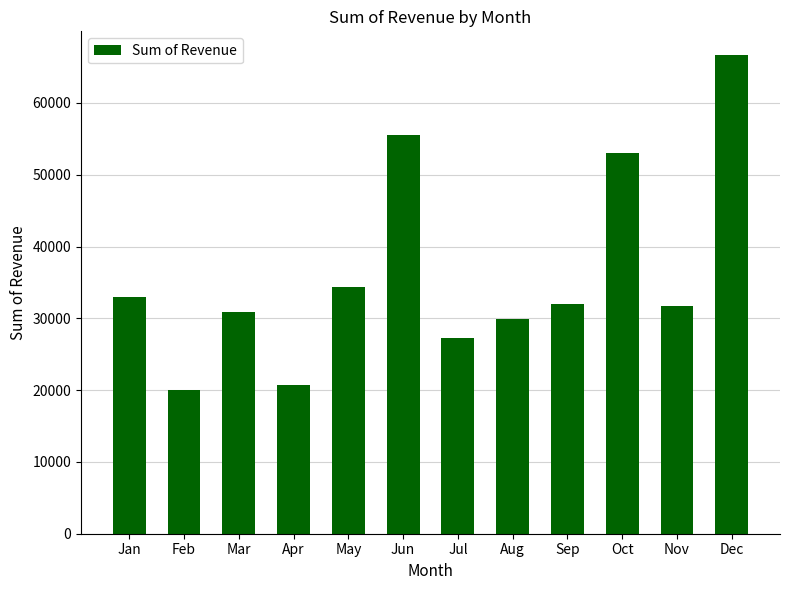

What is the value of the 9th bar from the left?

31950.0